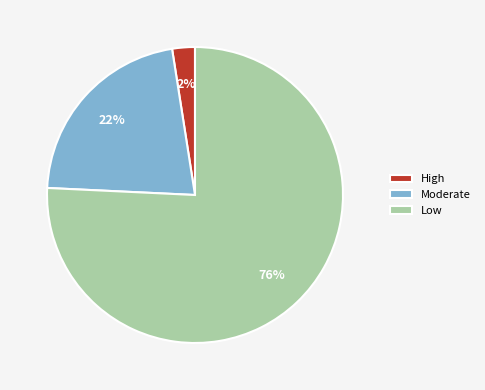

To the nearest percent, what is the combined percentage of Low and Moderate?

98%